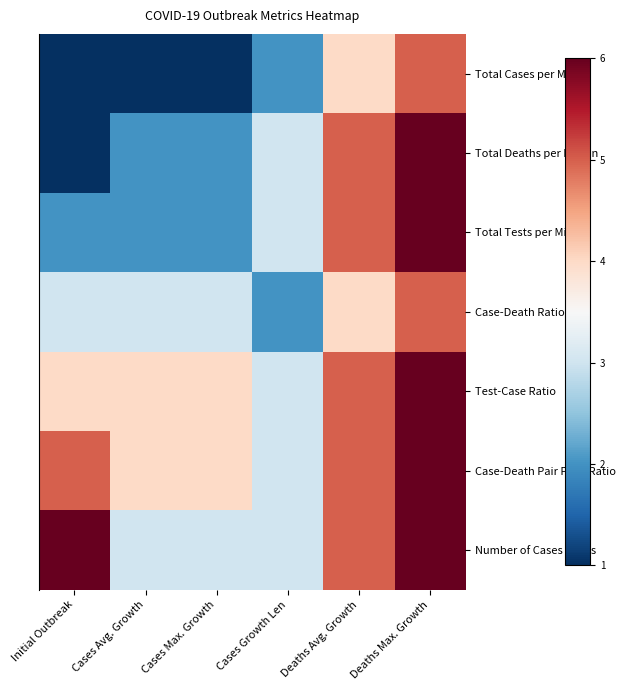

Reading left to right, extract all data points from this chart.

Total Cases per Million: Initial Outbreak=1	Cases Avg. Growth=1	Cases Max. Growth=1	Cases Growth Len=2	Deaths Avg. Growth=4	Deaths Max. Growth=5
Total Deaths per Million: Initial Outbreak=1	Cases Avg. Growth=2	Cases Max. Growth=2	Cases Growth Len=3	Deaths Avg. Growth=5	Deaths Max. Growth=6
Total Tests per Million: Initial Outbreak=2	Cases Avg. Growth=2	Cases Max. Growth=2	Cases Growth Len=3	Deaths Avg. Growth=5	Deaths Max. Growth=6
Case-Death Ratio: Initial Outbreak=3	Cases Avg. Growth=3	Cases Max. Growth=3	Cases Growth Len=2	Deaths Avg. Growth=4	Deaths Max. Growth=5
Test-Case Ratio: Initial Outbreak=4	Cases Avg. Growth=4	Cases Max. Growth=4	Cases Growth Len=3	Deaths Avg. Growth=5	Deaths Max. Growth=6
Case-Death Pair Peak Ratio: Initial Outbreak=5	Cases Avg. Growth=4	Cases Max. Growth=4	Cases Growth Len=3	Deaths Avg. Growth=5	Deaths Max. Growth=6
Number of Cases Peaks: Initial Outbreak=6	Cases Avg. Growth=3	Cases Max. Growth=3	Cases Growth Len=3	Deaths Avg. Growth=5	Deaths Max. Growth=6